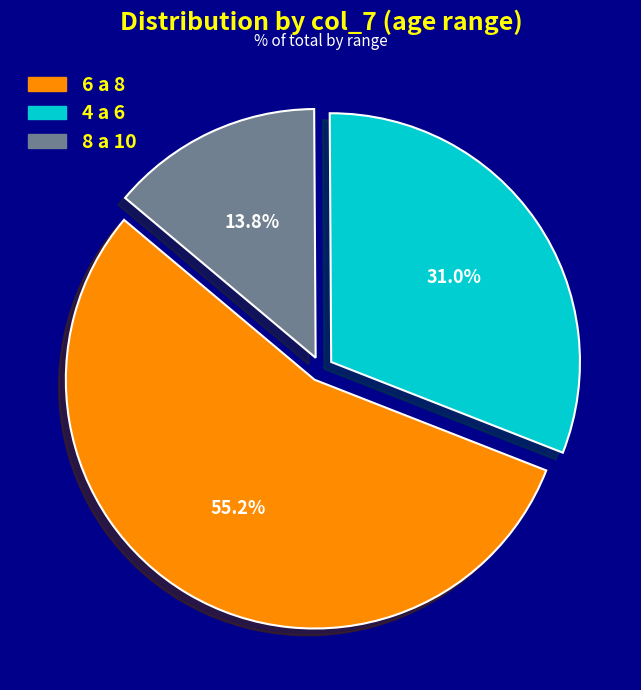

Is there any slice that represents more than half of the pie?

Yes